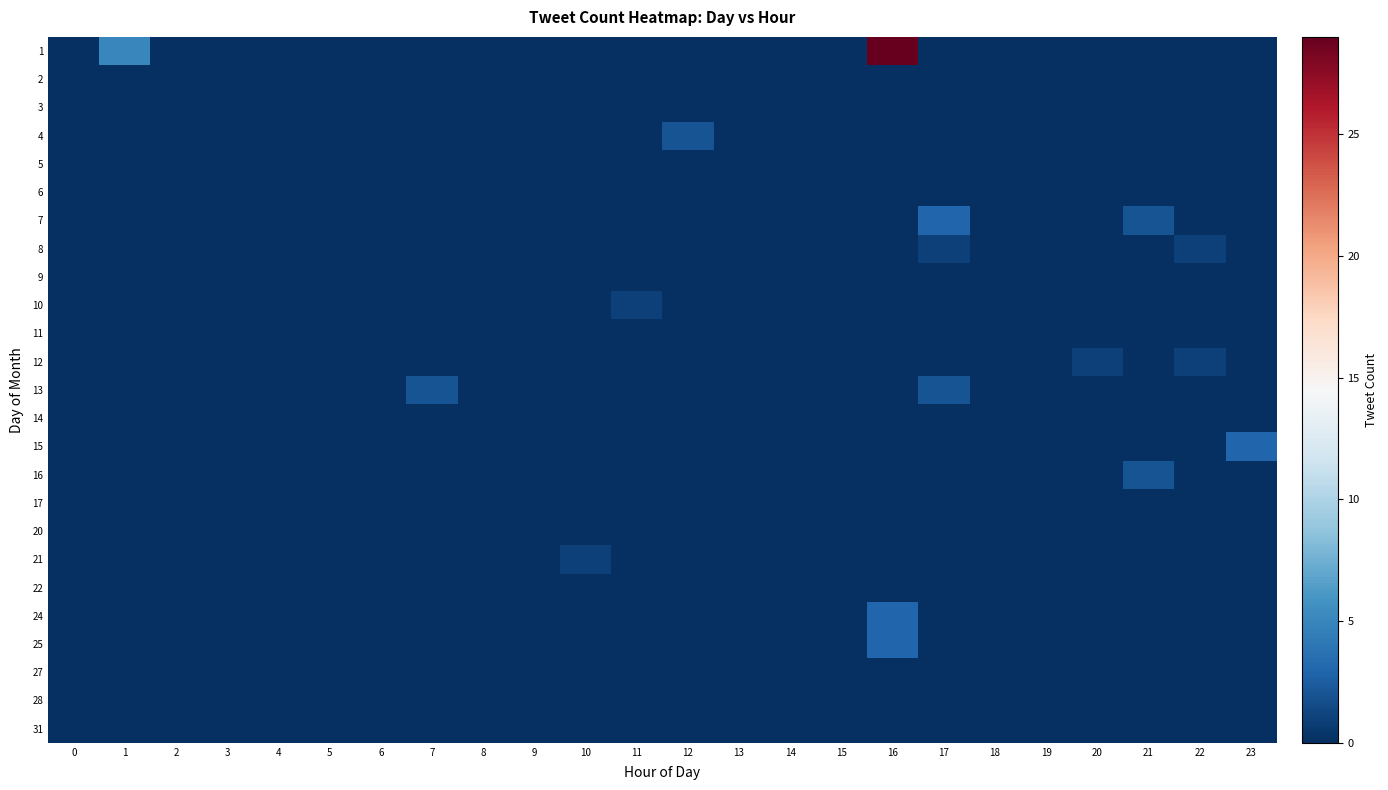

At which category is the sum across all series the highest?

16